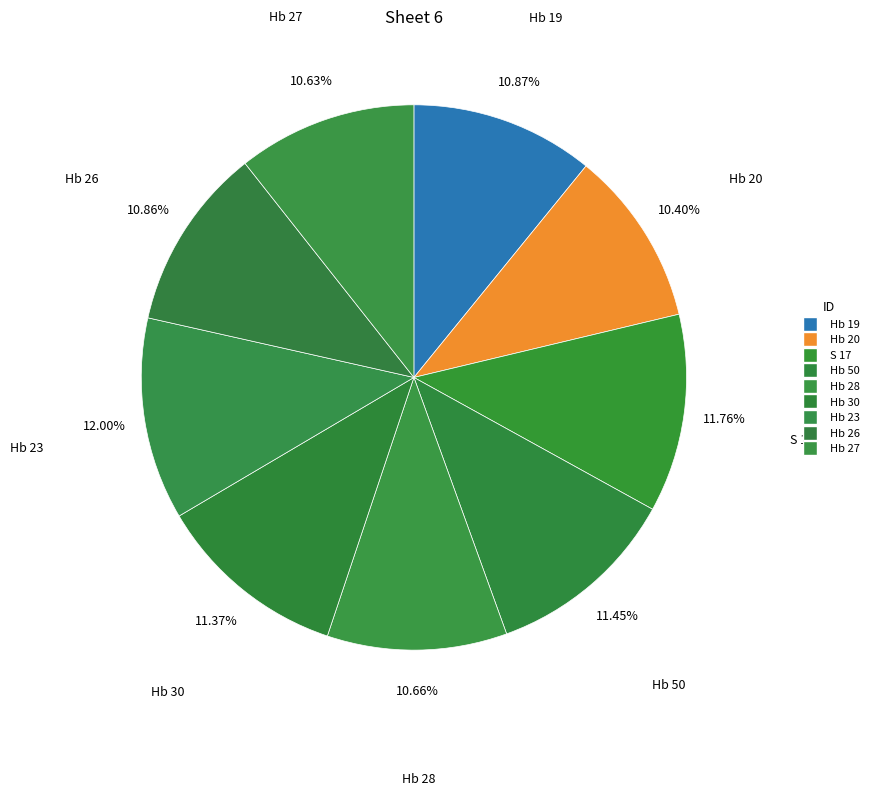

Is there a majority slice in this chart?

No